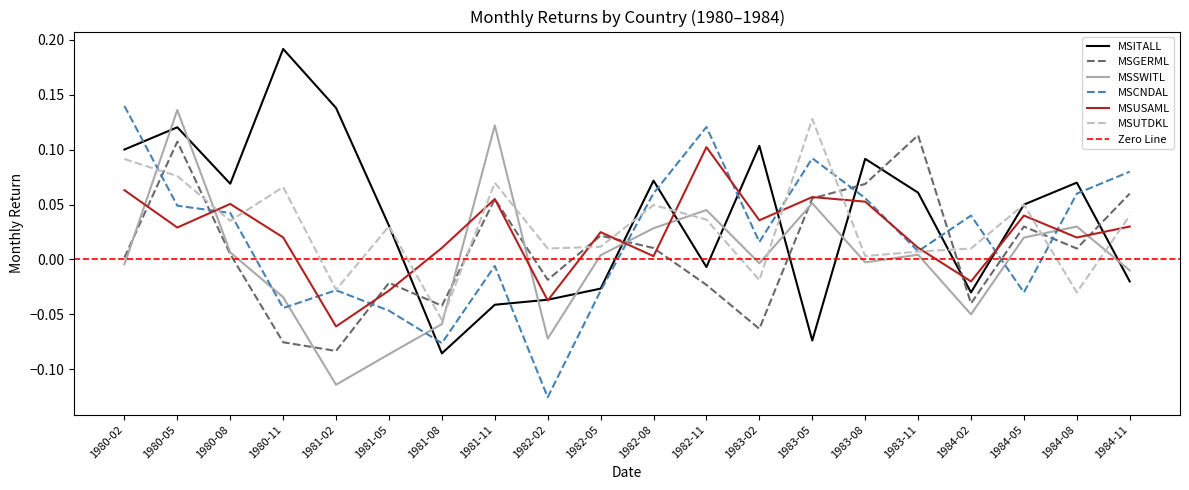

The value of MSUTDKL at 1984-05 is 0.1. True or false?

True